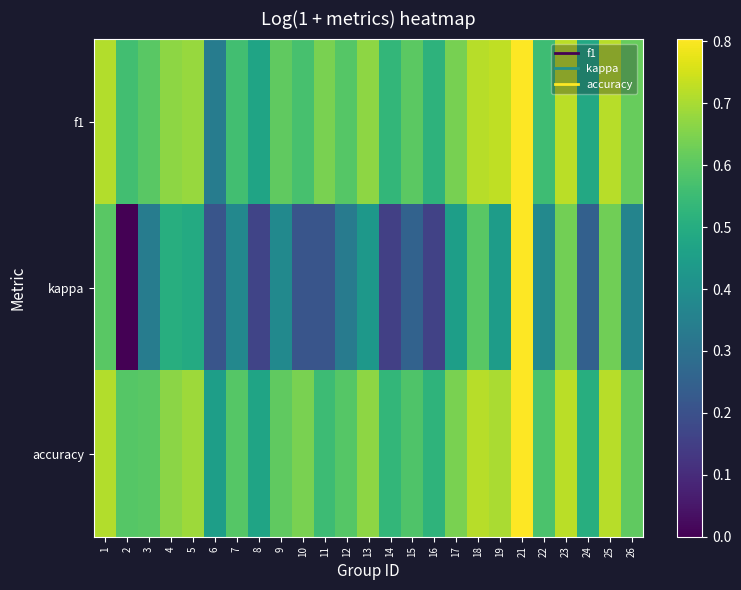

Count the number of data series in this chart.

3